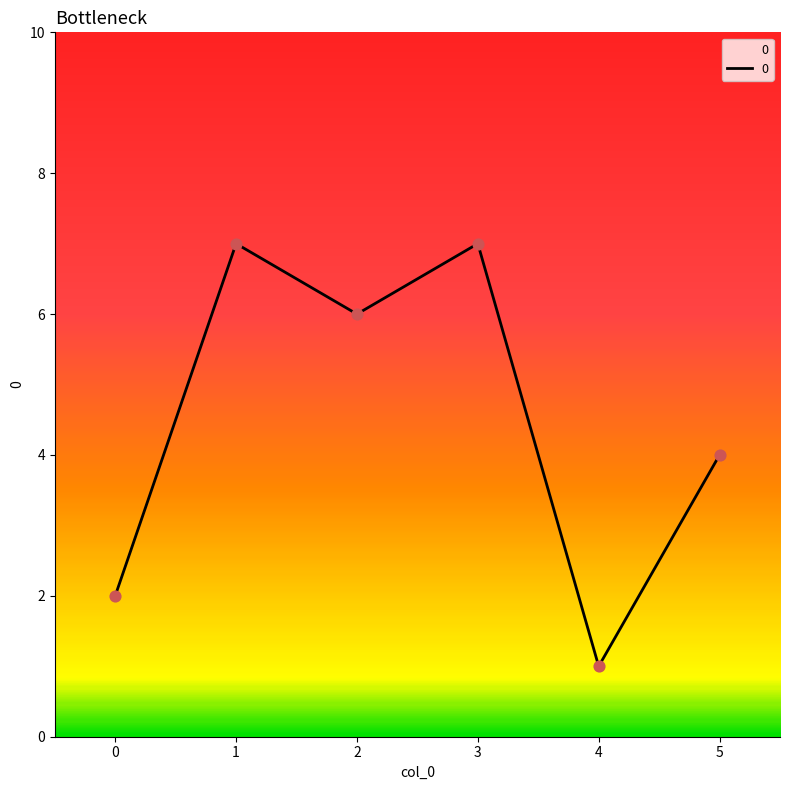

Approximately how many times larger is the value at 2 compared to 4?

6.0